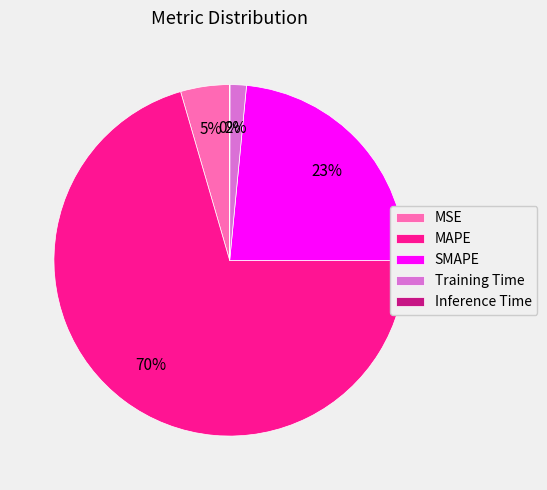

Which category has the biggest portion of the pie?

MAPE